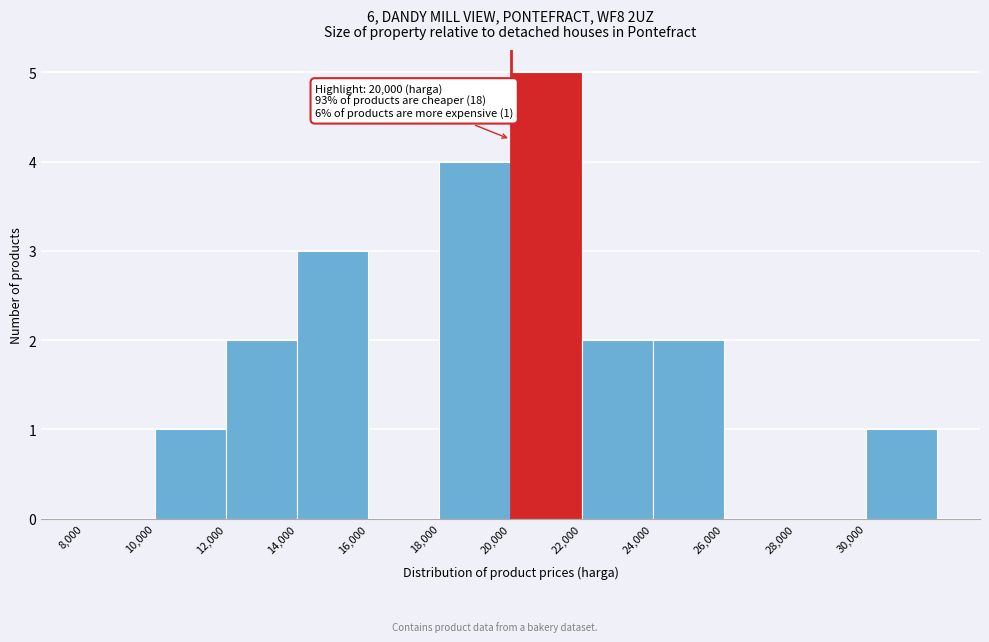

Which range on the x-axis has the tallest bar?

20000 to 22000